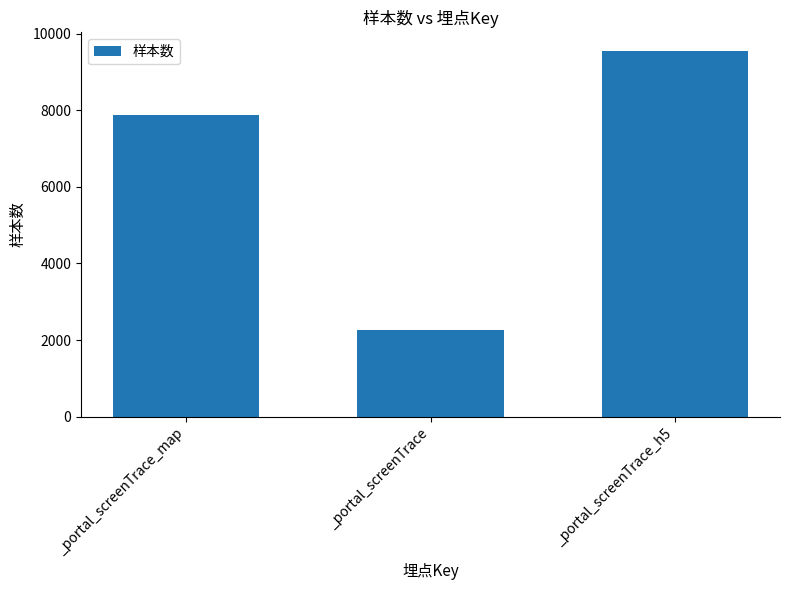

Which has a higher value, _portal_screenTrace_map or _portal_screenTrace?

_portal_screenTrace_map